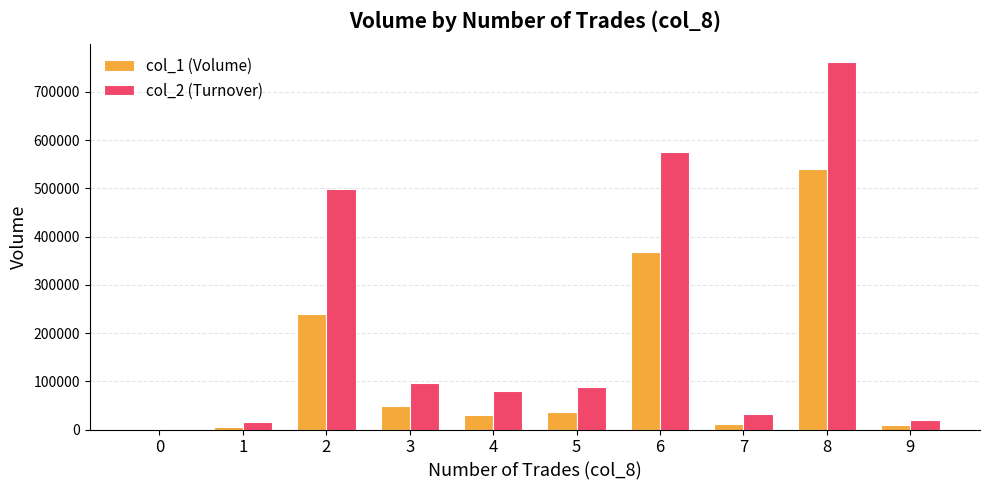

How many values in col_1 (Volume) are above zero?

9